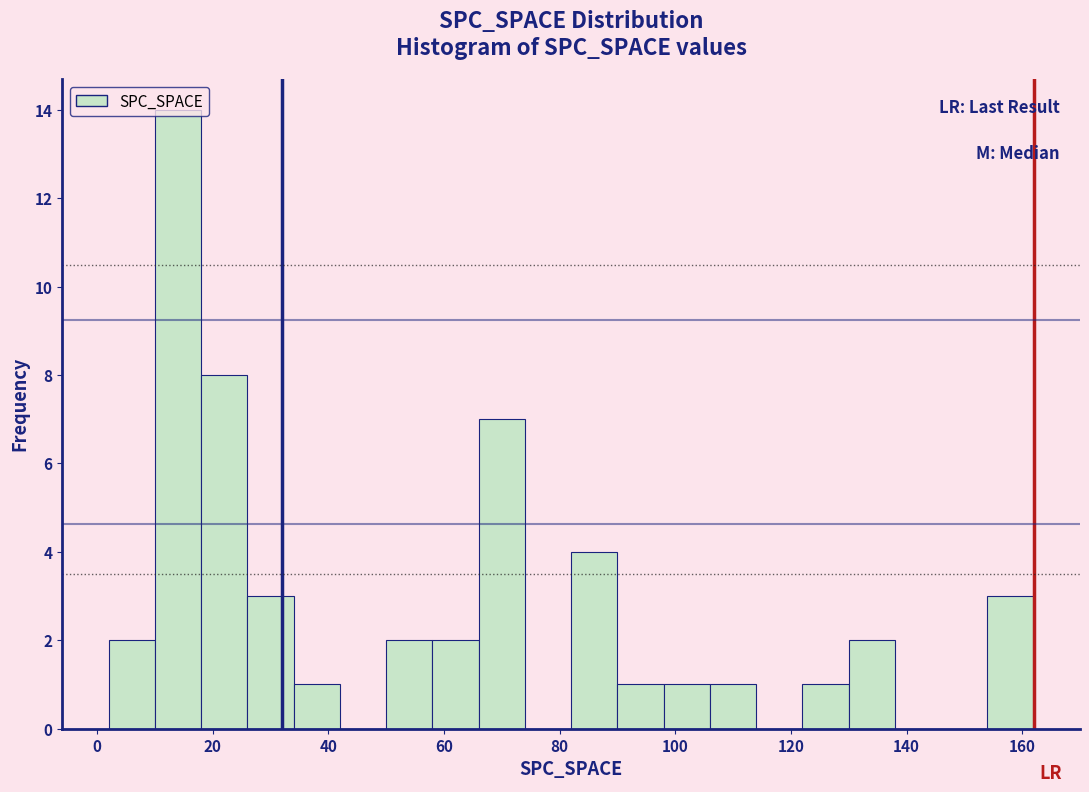

How tall is the bar that spans 2 to 10 on the x-axis? The values are not printed on the chart, so give them approximately, as read against the axis.

2